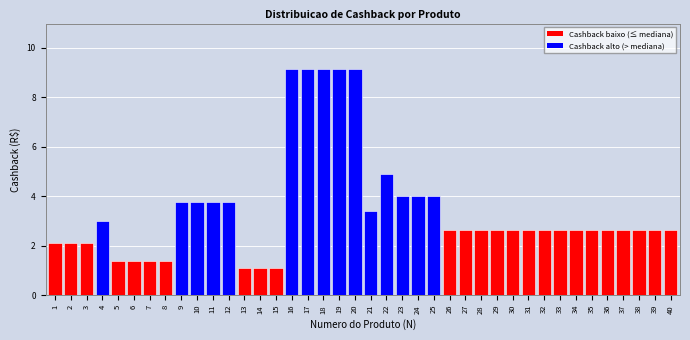

What is the sum of all values?

139.0